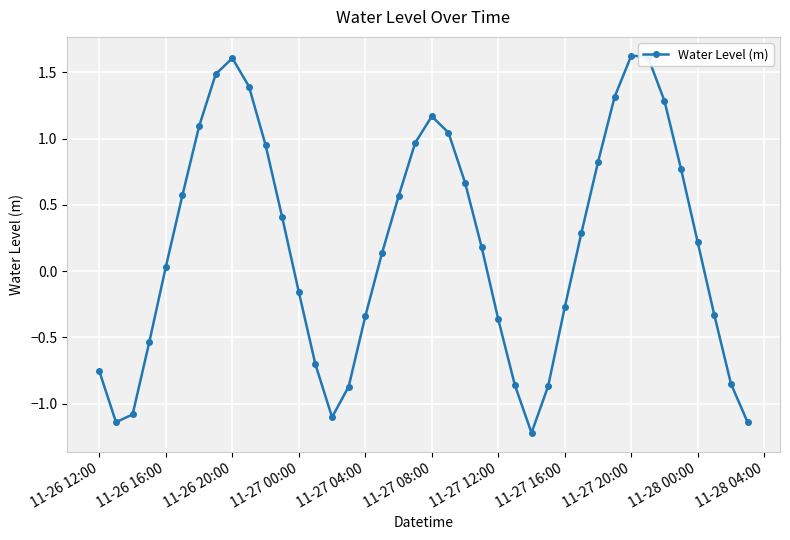

What is the value of the 12th point from the left?

0.4